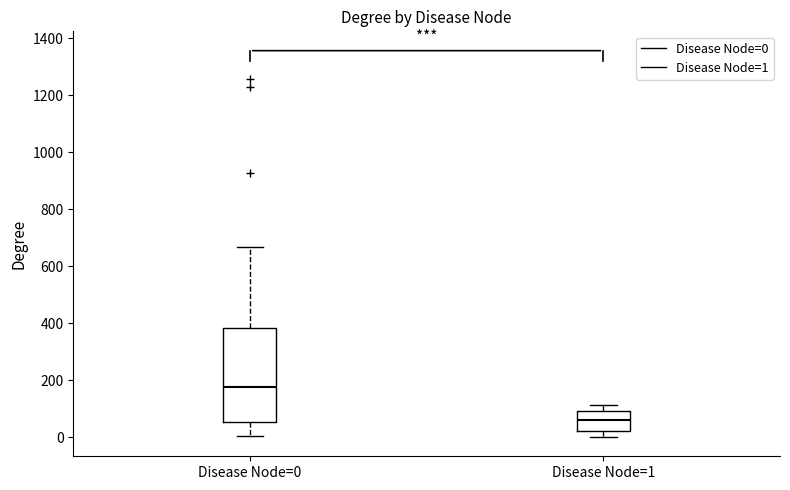

Comparing the boxes themselves (not the whiskers), which one is the tallest?

Disease Node=0